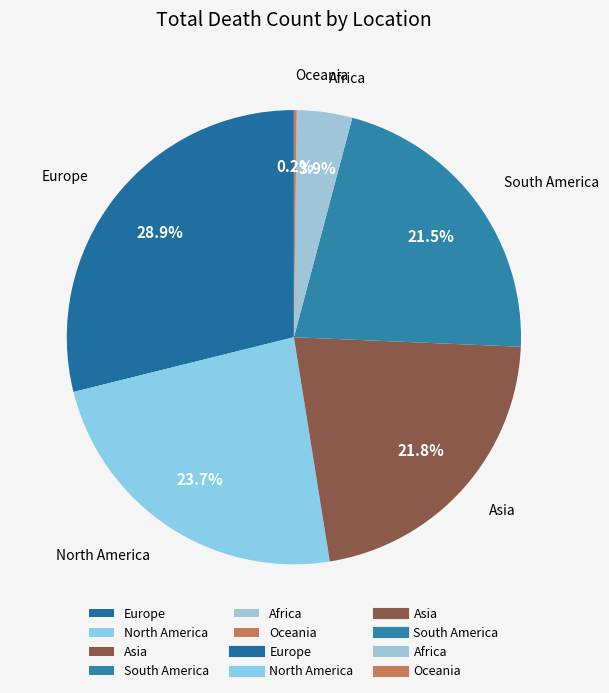

Is the sum of Asia and North America greater than half?

No